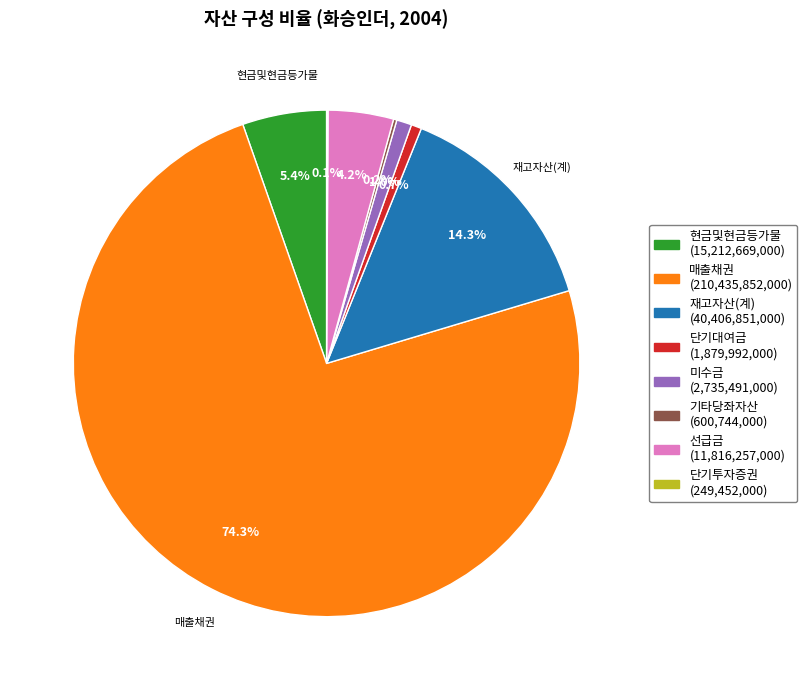

What portion of the pie excludes 미수금?

99.0%